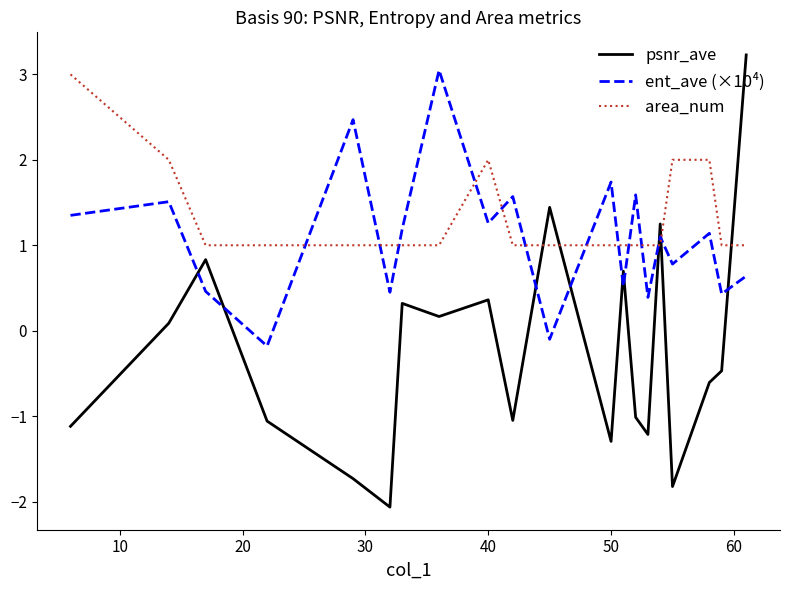

What is the difference between the maximum and minimum values in the ent_ave (×10⁴) series?

3.2